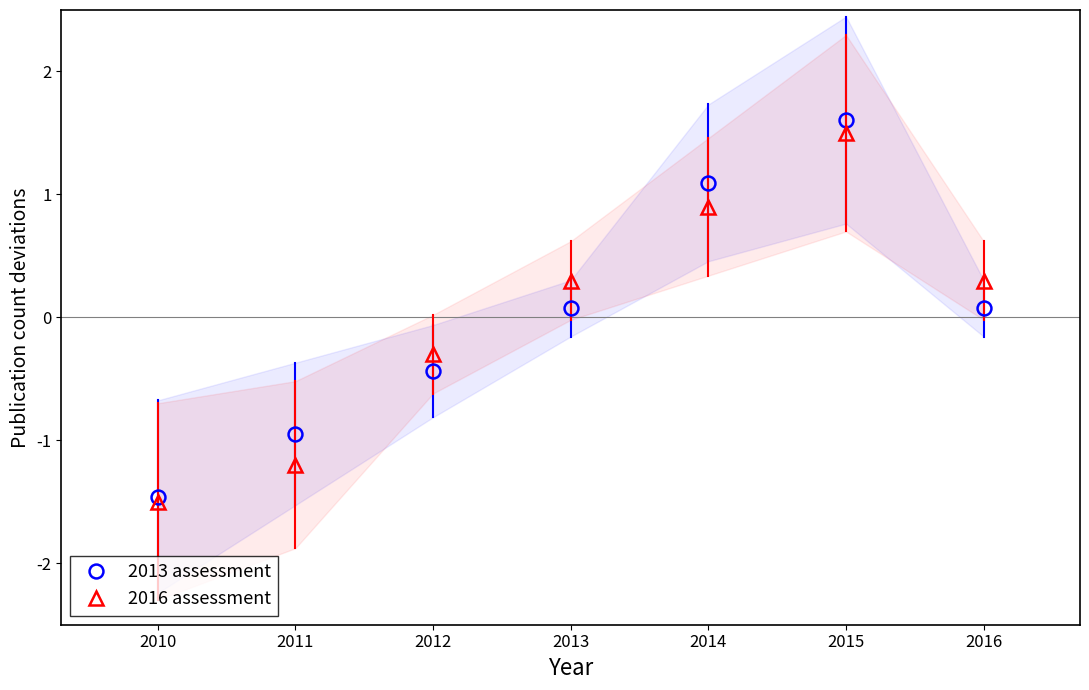

Which has a higher value, 2016 or 2010?

2016